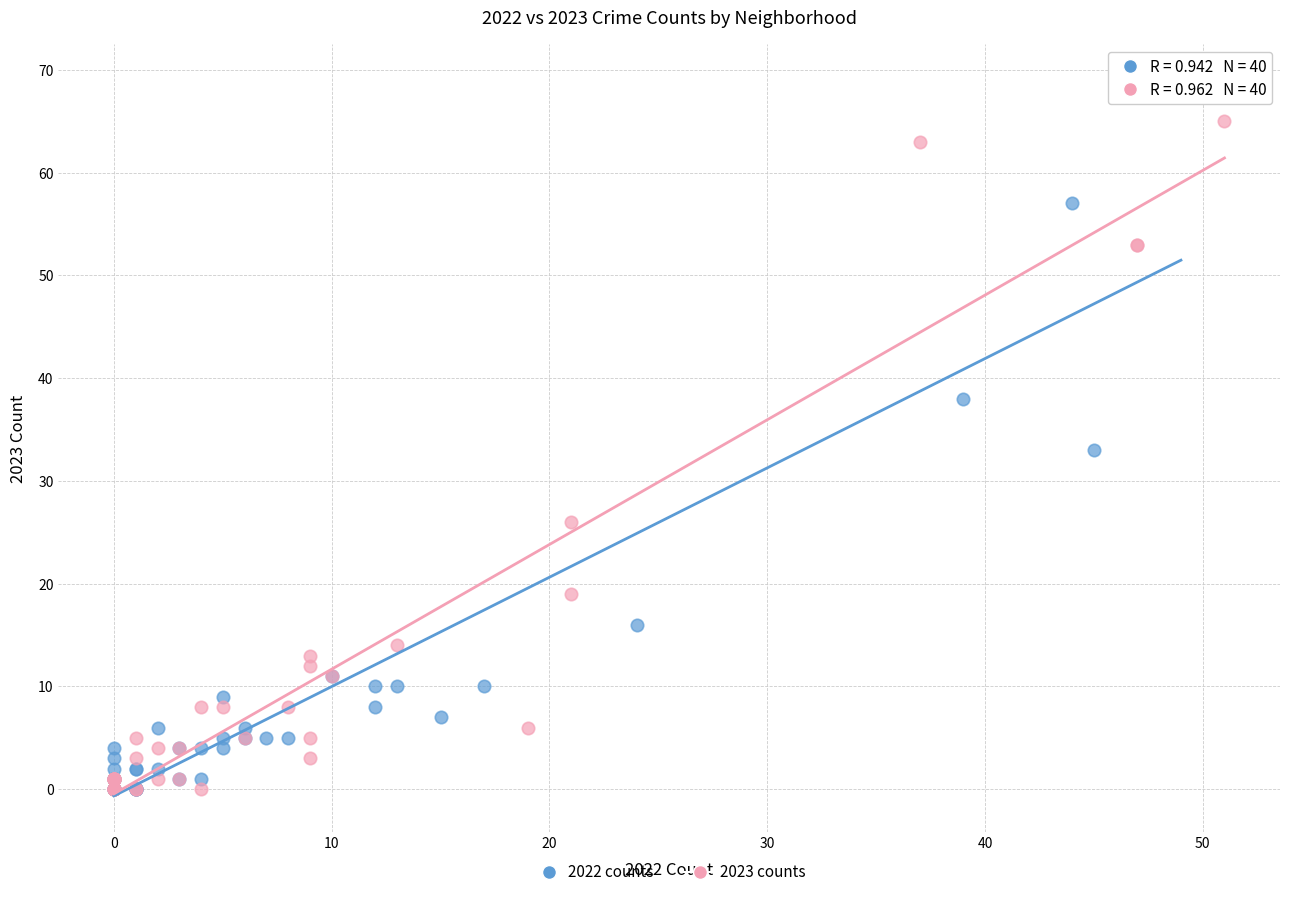

Which series contains the highest Y value?

2022 counts